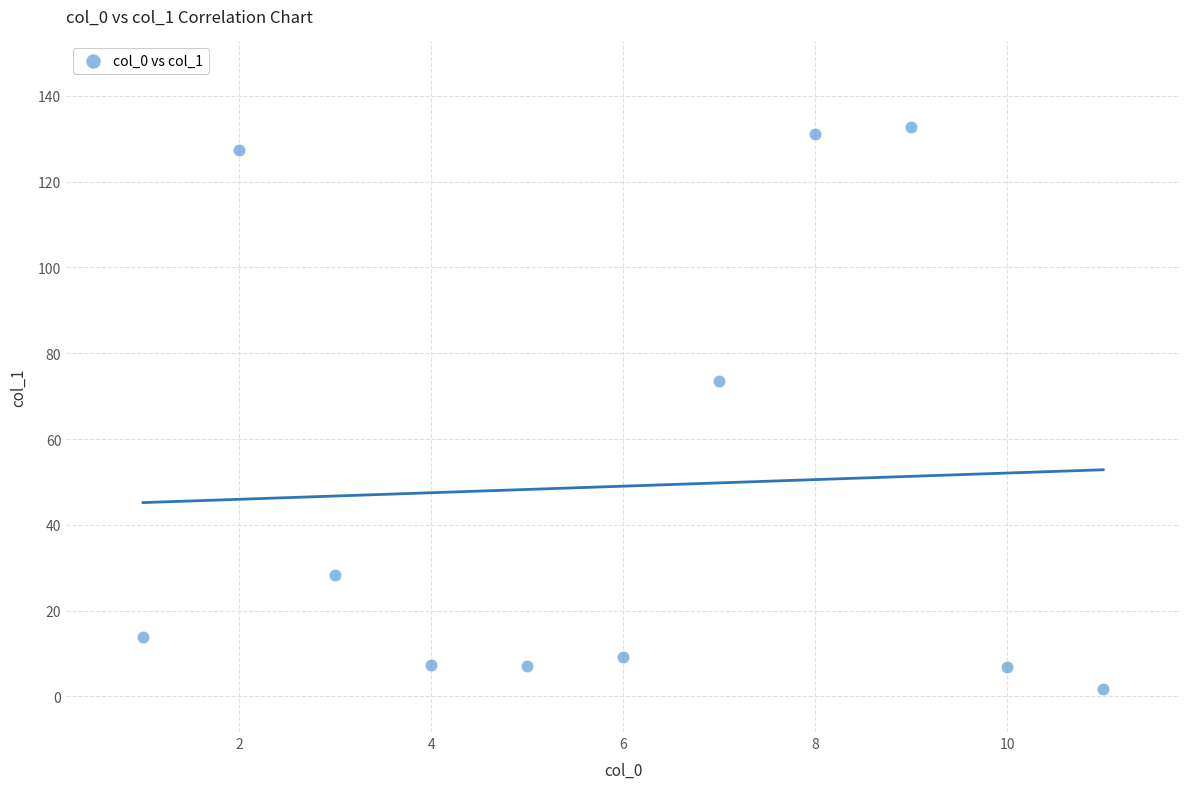

What Y value in the scatter plot is closest to 67?

73.5